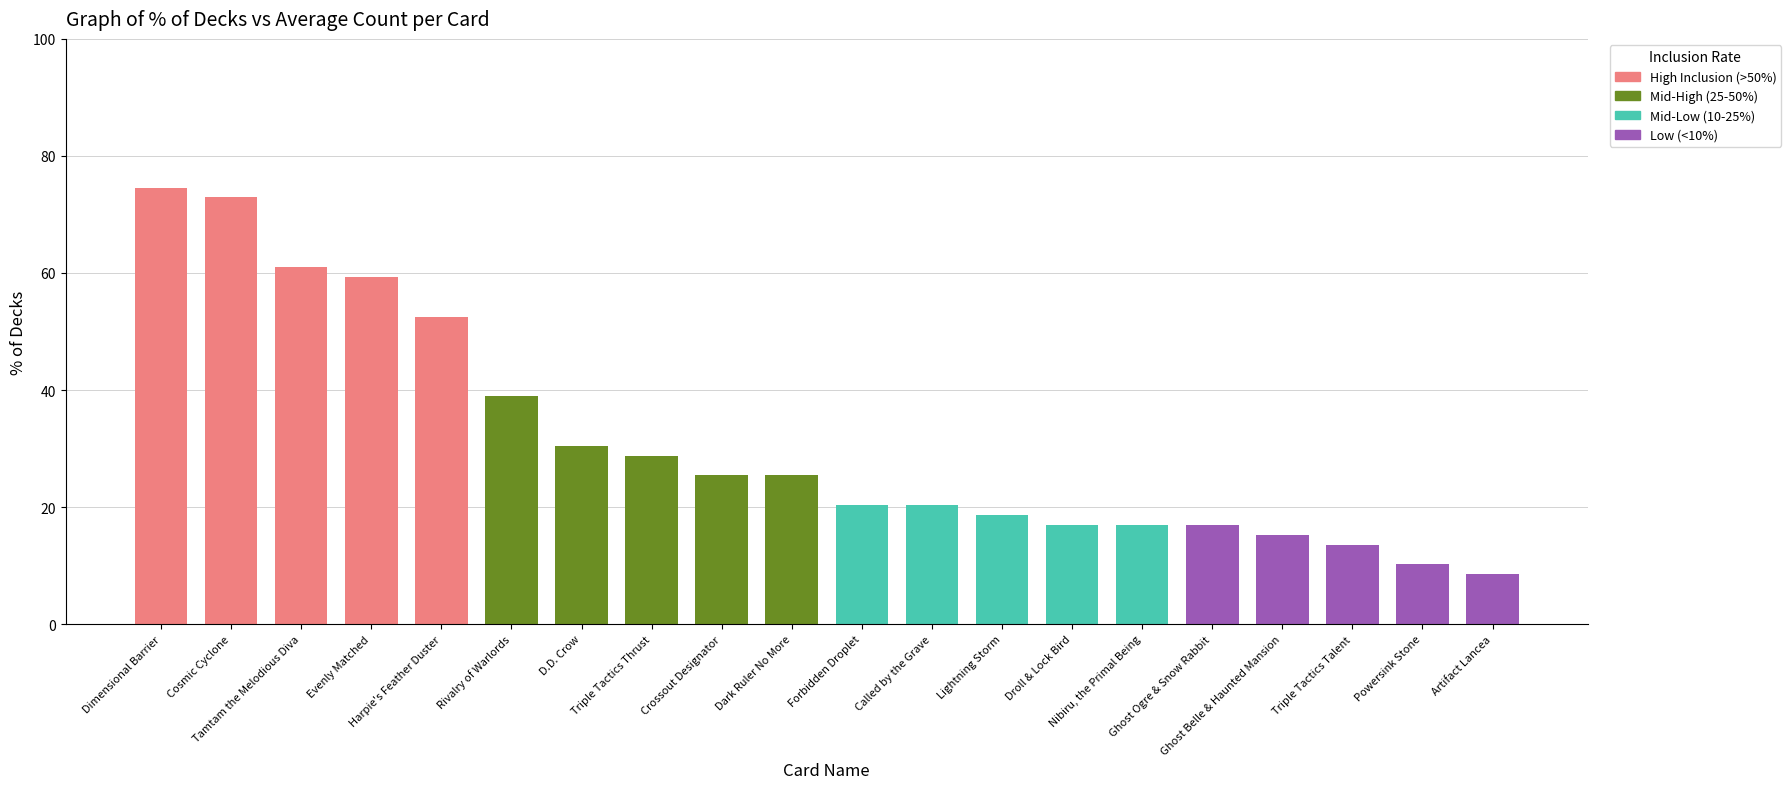

Between D.D. Crow and Triple Tactics Talent, which is larger?

D.D. Crow